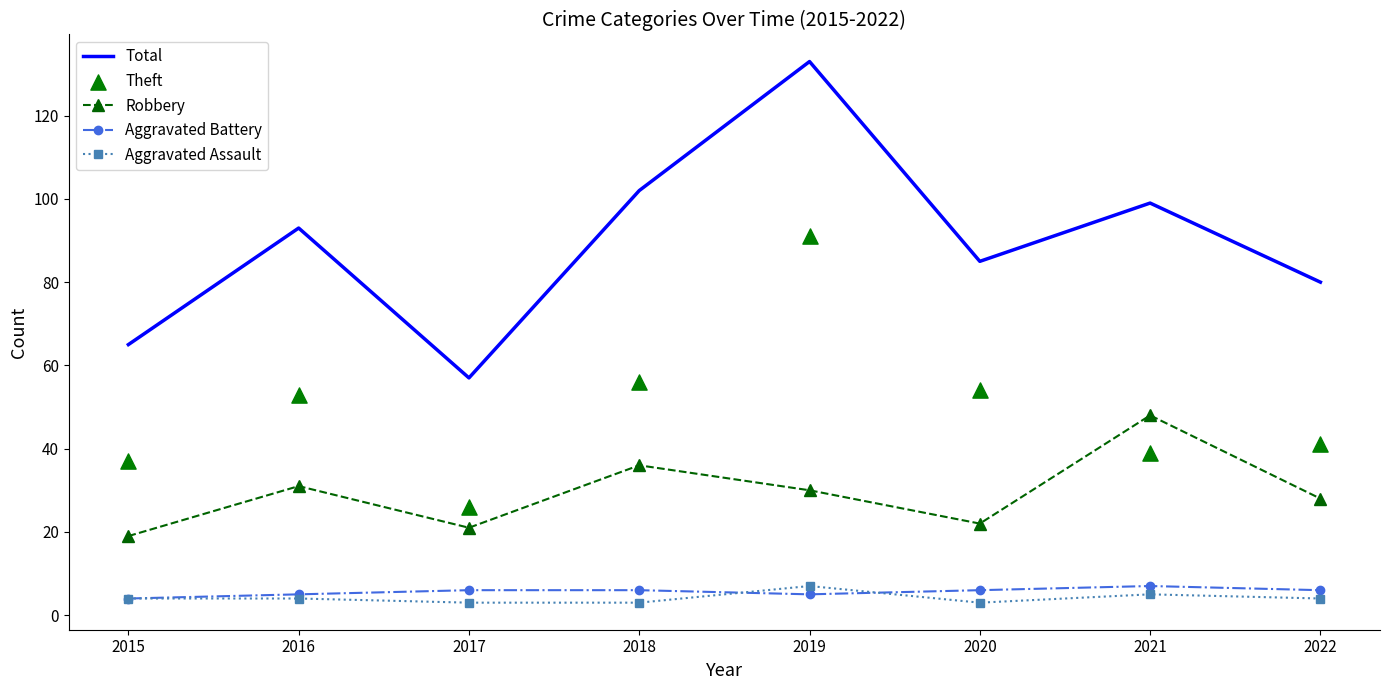

What are all the series names shown in the legend?

Total, Robbery, Aggravated Battery, Aggravated Assault, Theft